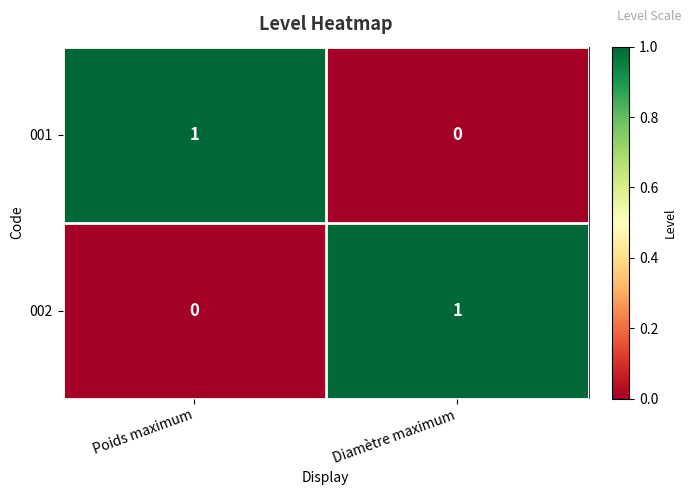

What is the total value across all series at Poids maximum?

1